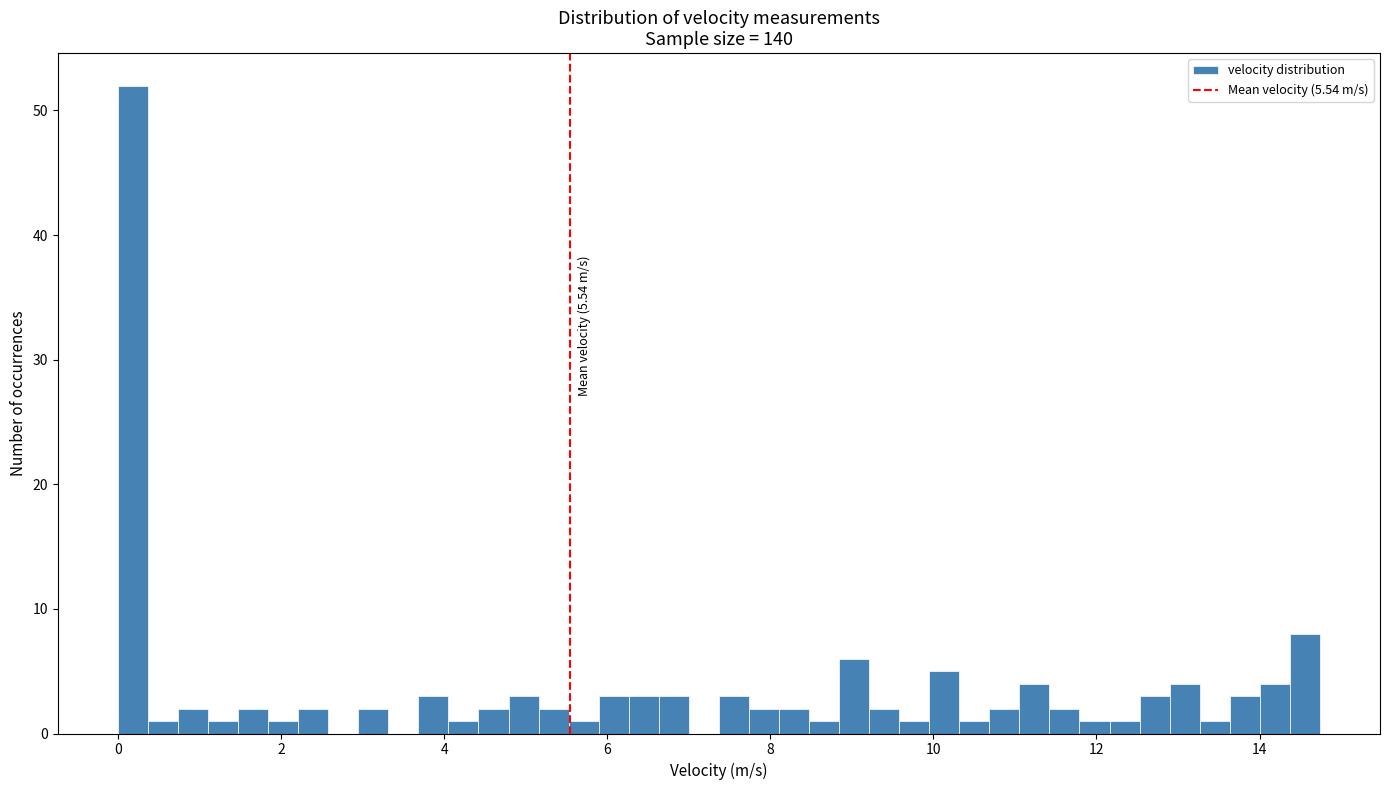

Read against the x-axis, roughly where is the centre of the tallest bar?

0.2